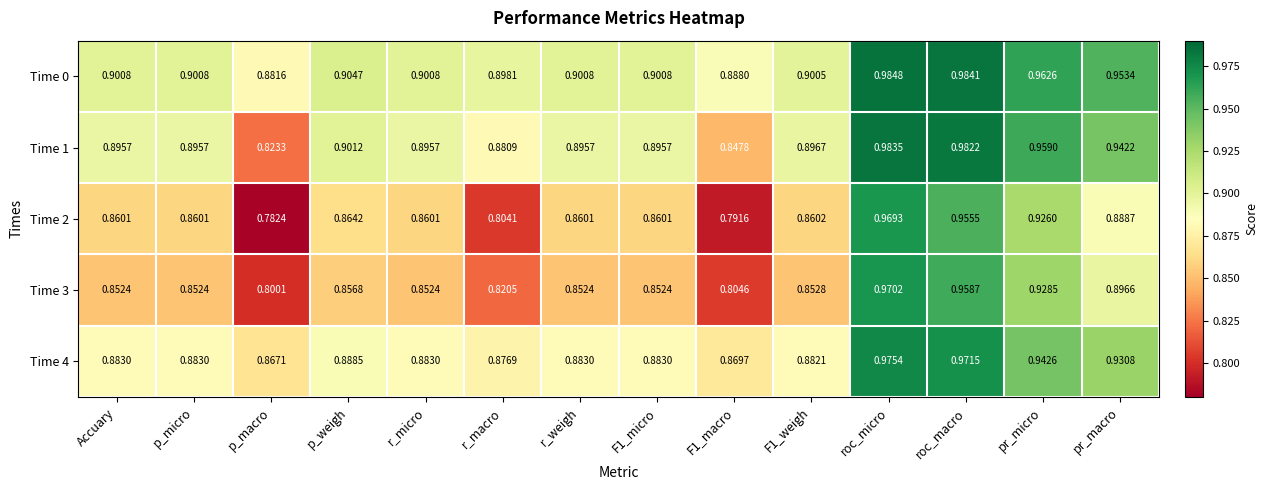

At which category does the chart reach its peak across all series?

roc_micro